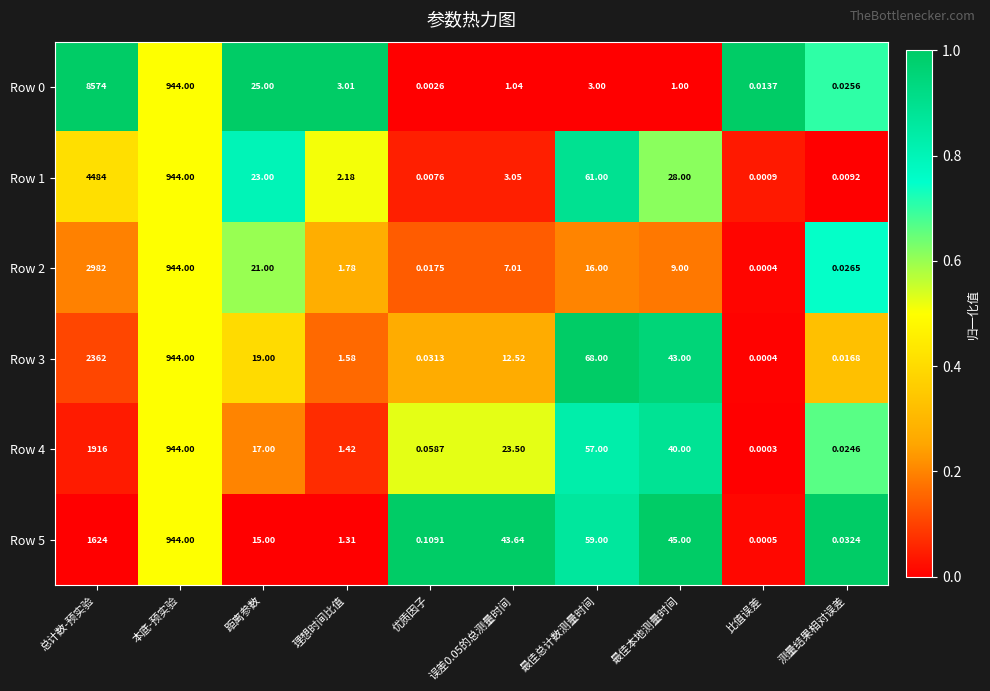

What is the greatest value displayed?

8574.0